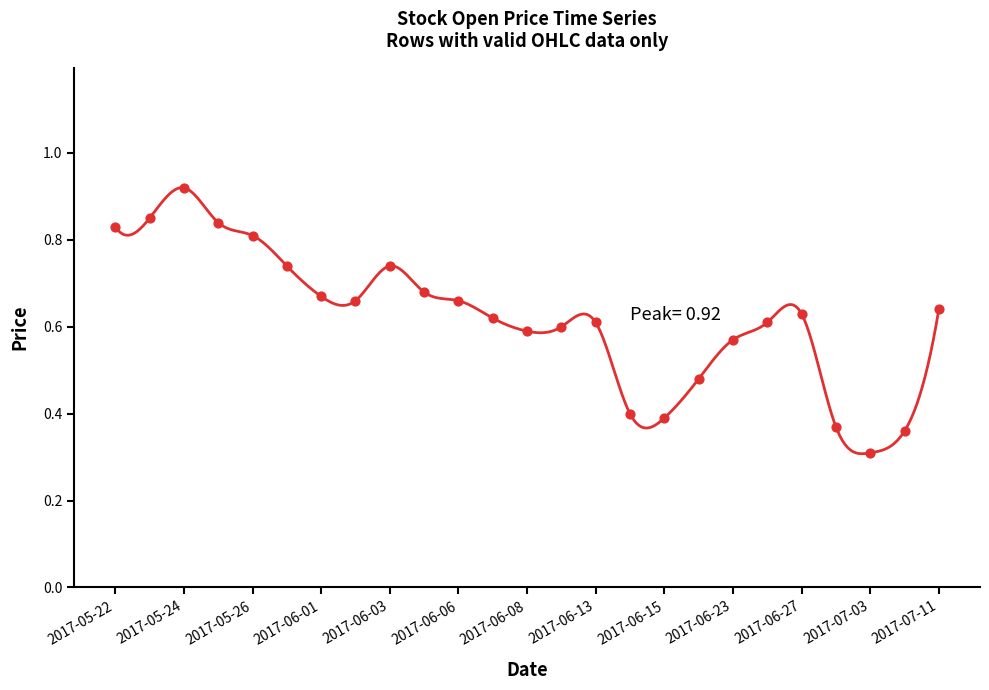

What Y value in the scatter plot is closest to 0?

0.3